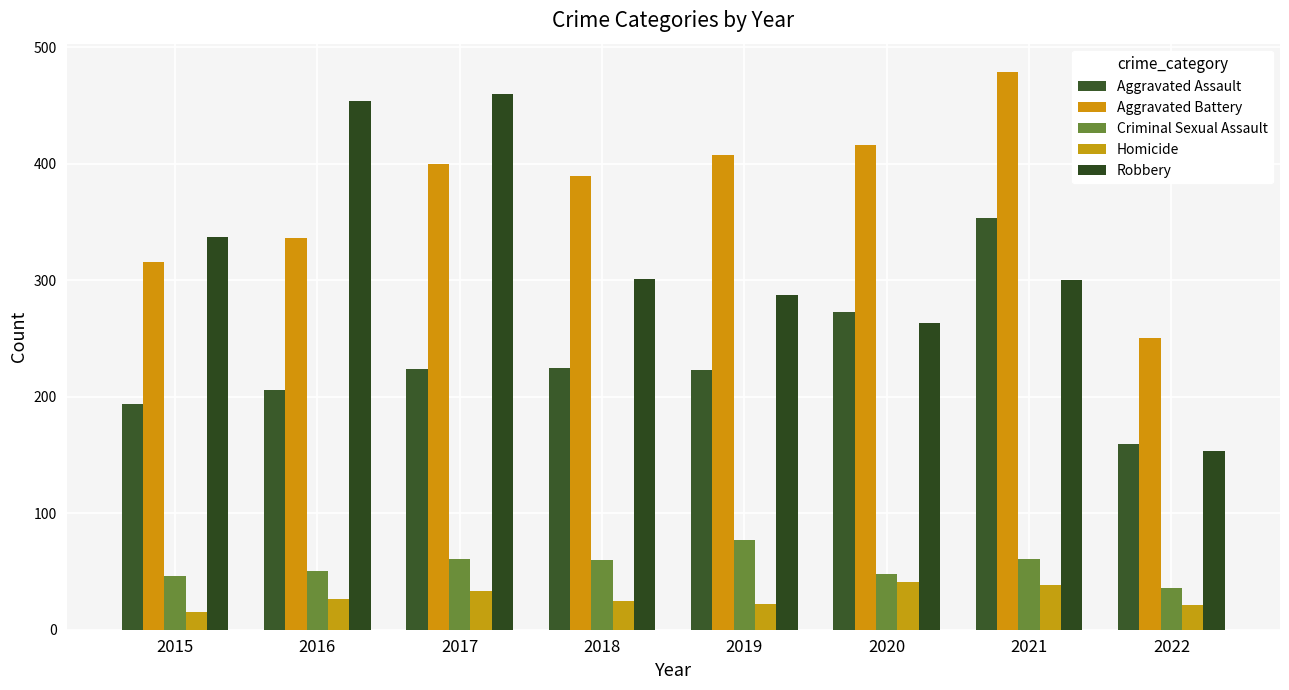

Which series has the widest spread of values?

Robbery